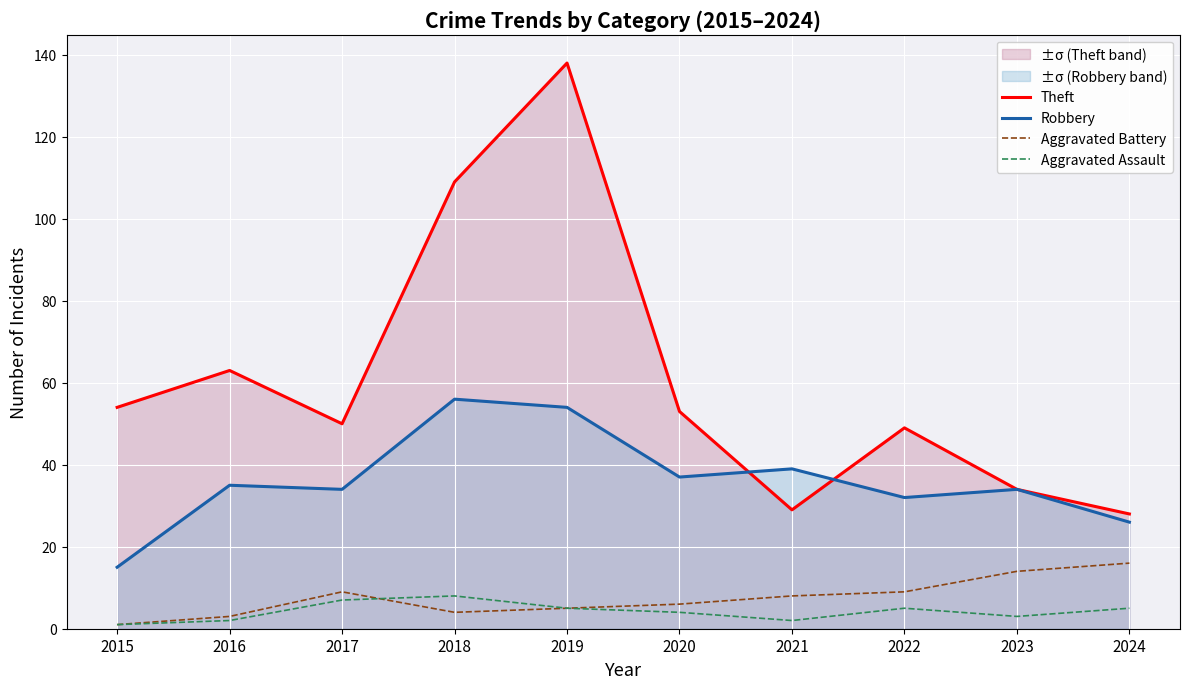

True or false: Aggravated Battery and Robbery intersect in this chart.

False